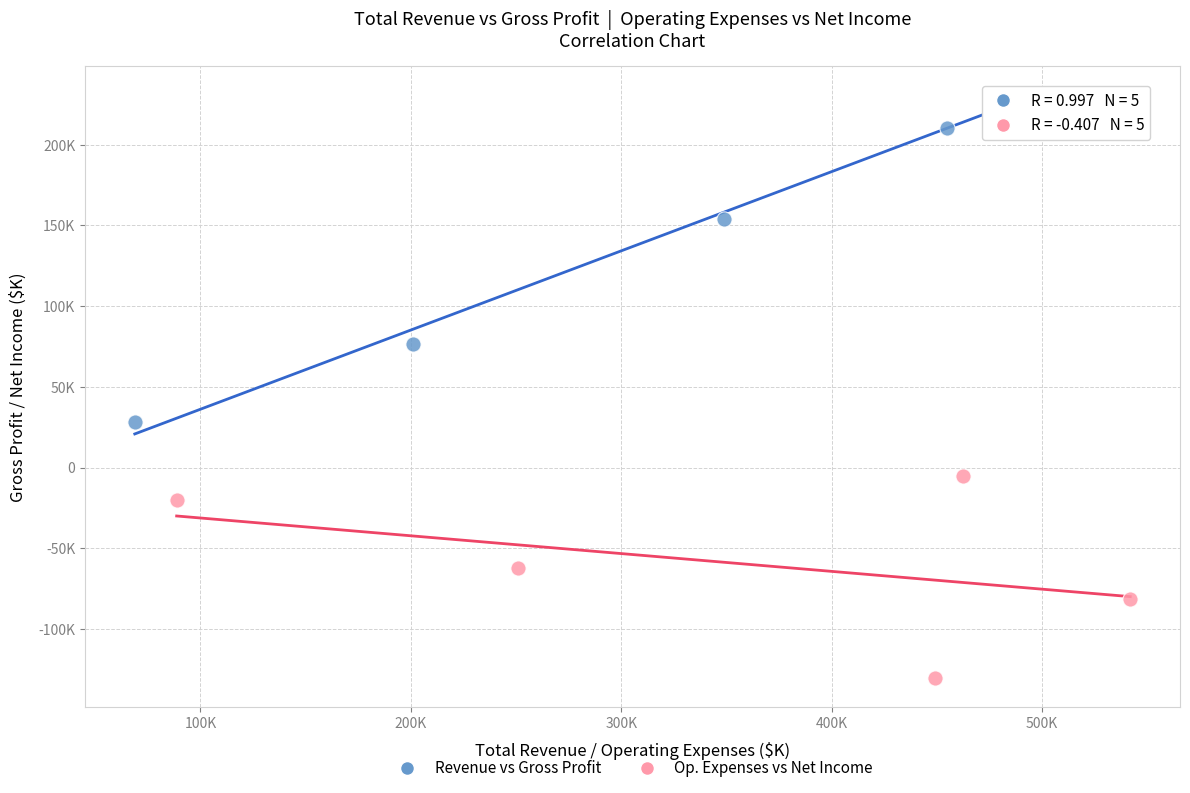

Which series has the widest spread of Y values?

Revenue vs Gross Profit